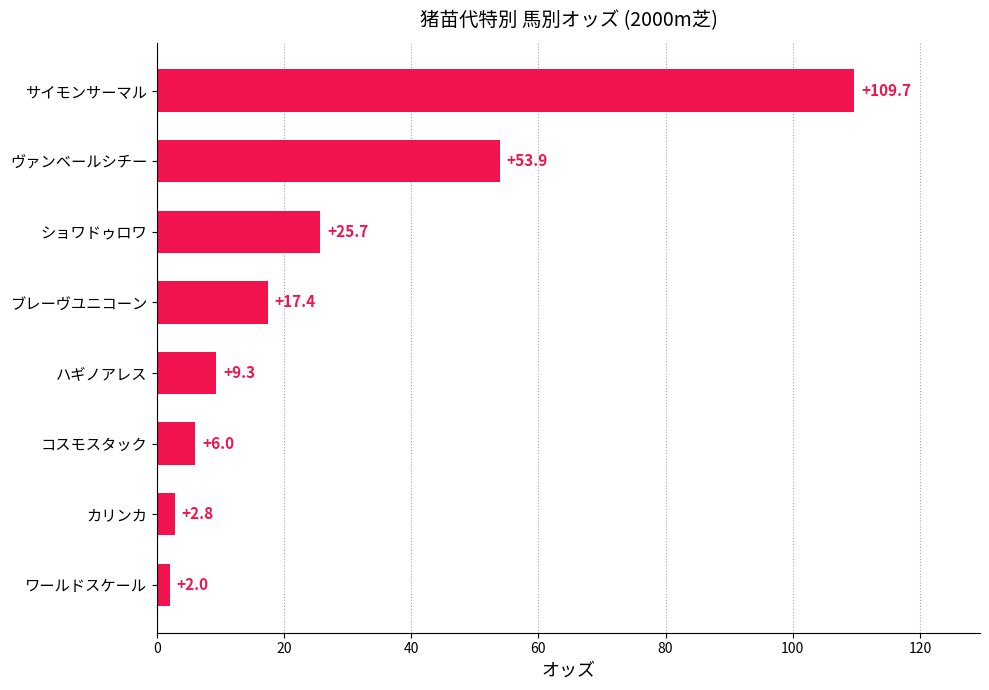

What is the change in value from ワールドスケール to サイモンサーマル?

+107.7